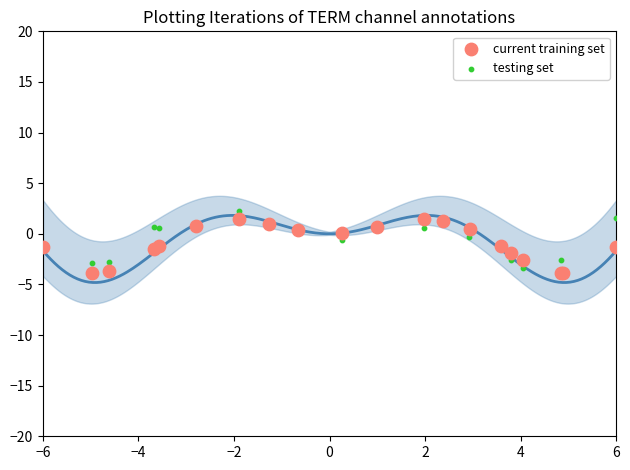

At how many categories does at least one series exceed 0?

14